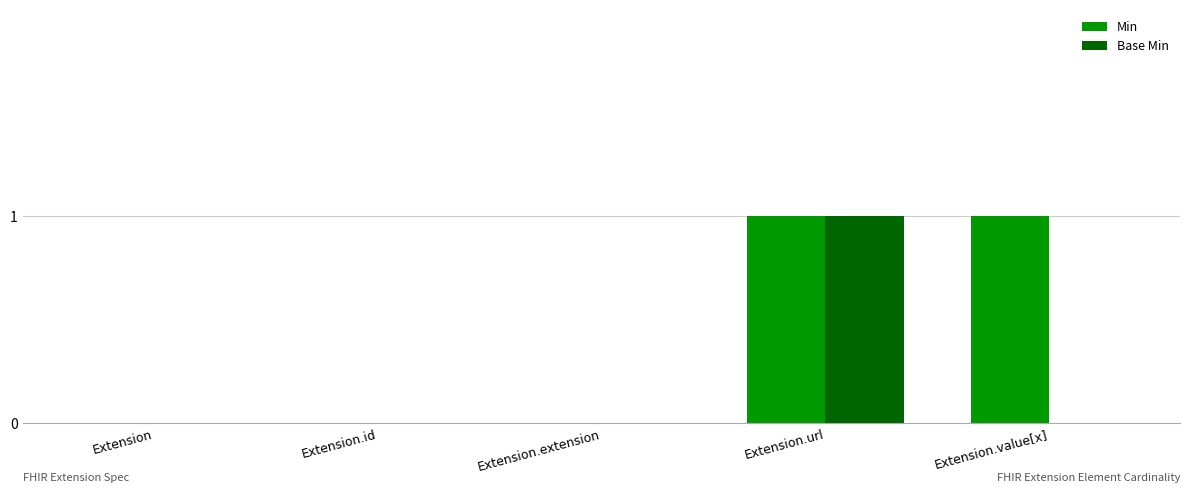

Reading left to right, list all the values displayed in this chart.

Min: Extension=0	Extension.id=0	Extension.extension=0	Extension.url=1	Extension.value[x]=1
Base Min: Extension=0	Extension.id=0	Extension.extension=0	Extension.url=1	Extension.value[x]=0